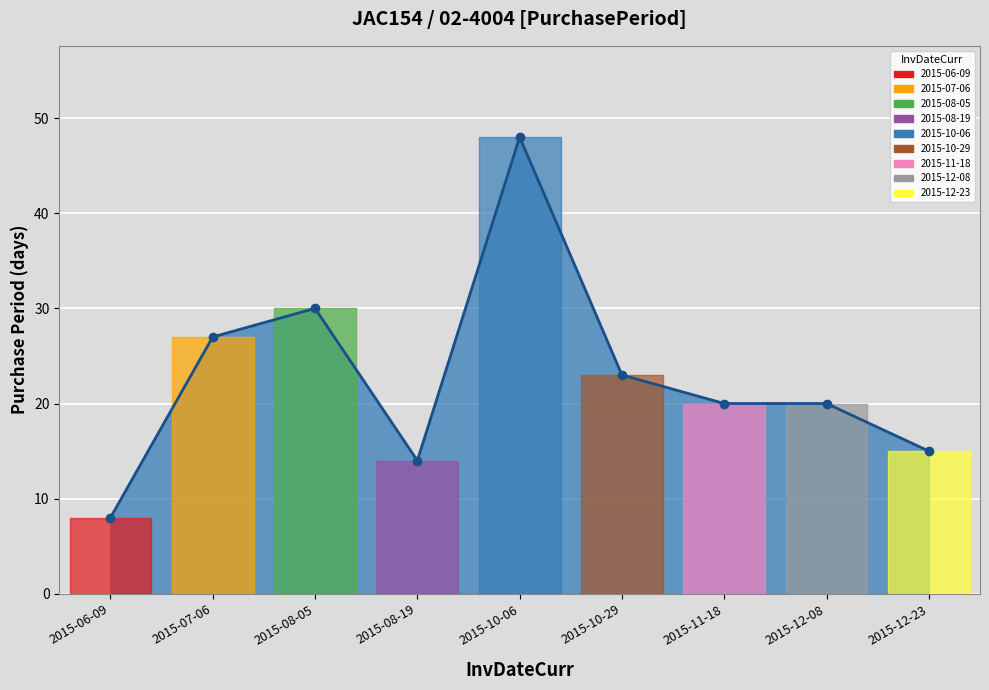

How many lines are shown in the chart?

1